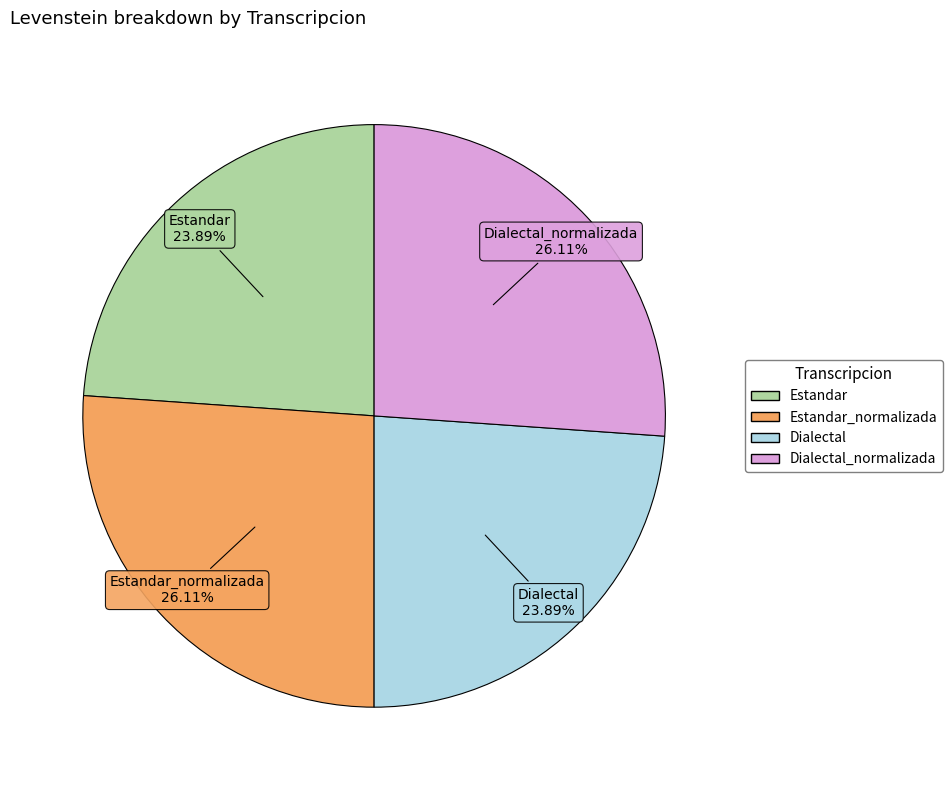

Is there any slice that represents more than half of the pie?

No